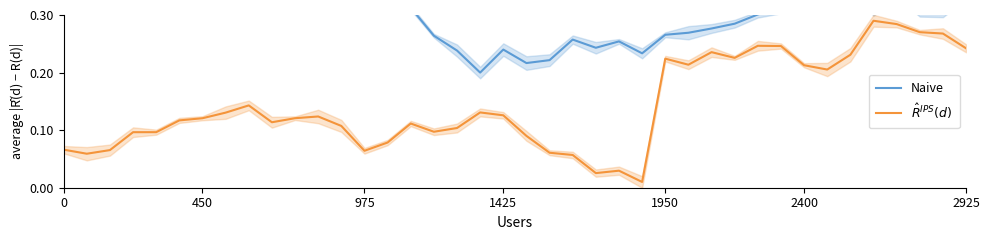

Reading left to right, what are all the values shown in this chart?

Naive: 0.5	0.5	0.5	0.5	0.4	0.4	0.4	0.4	0.4	0.4	0.4	0.4	0.4	0.4	0.3	0.3	0.3	0.2	0.2	0.2	0.2	0.2	0.3	0.2	0.3	0.2	0.3	0.3	0.3	0.3	0.3	0.3	0.4	0.4	0.4	0.3	0.3	0.3	0.3	0.3
$\hat{R}^{IPS}(d)$: 0.1	0.1	0.1	0.1	0.1	0.1	0.1	0.1	0.1	0.1	0.1	0.1	0.1	0.1	0.1	0.1	0.1	0.1	0.1	0.1	0.1	0.1	0.1	0.0	0.0	0.0	0.2	0.2	0.2	0.2	0.2	0.2	0.2	0.2	0.2	0.3	0.3	0.3	0.3	0.2